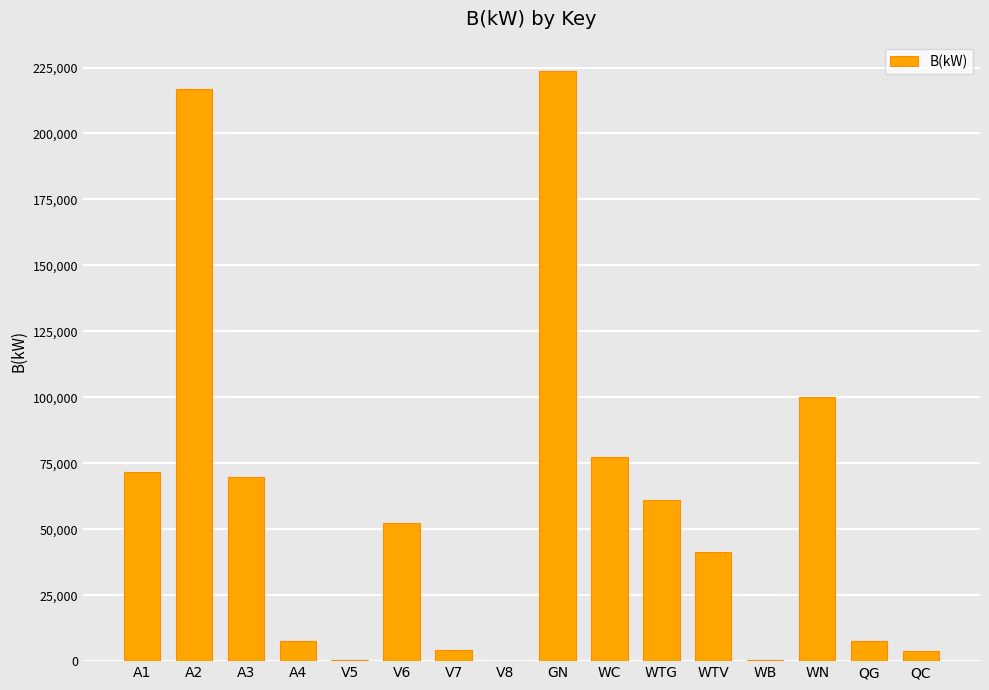

Is it true that the value at WN is 100000.0?

True